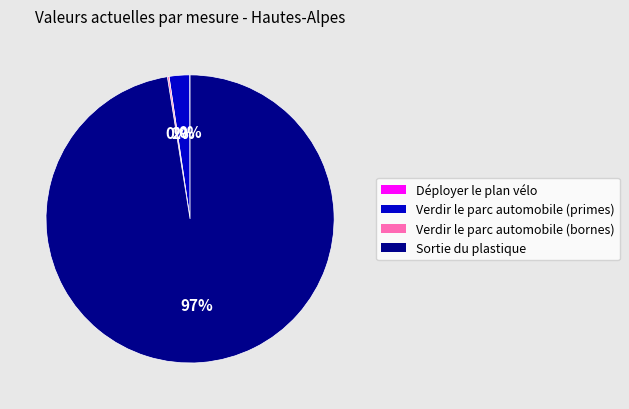

To the nearest percent, what percentage of the pie is Verdir le parc automobile (primes)?

2%